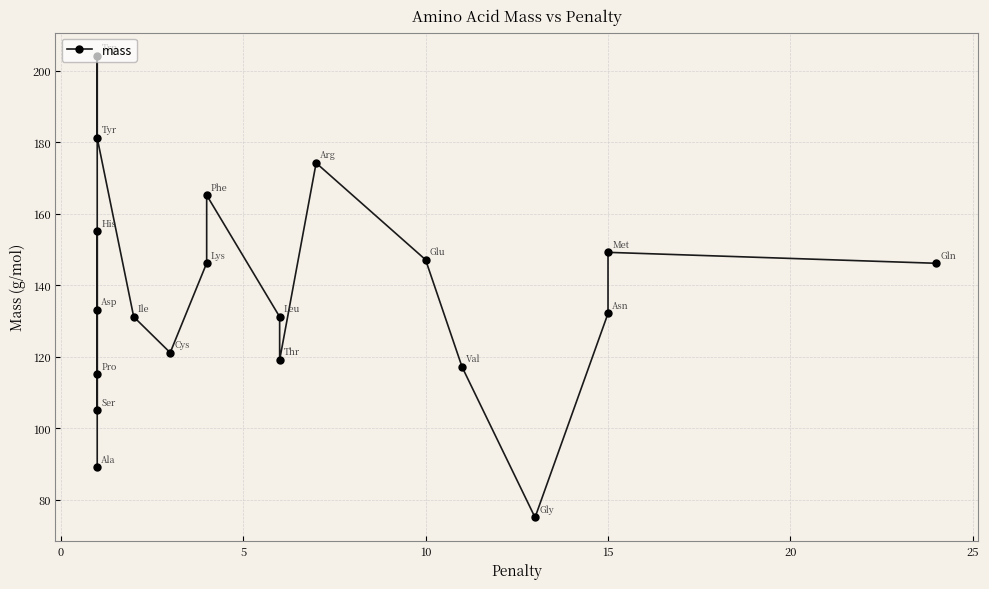

What is the value of the 17th point from the left?

75.1